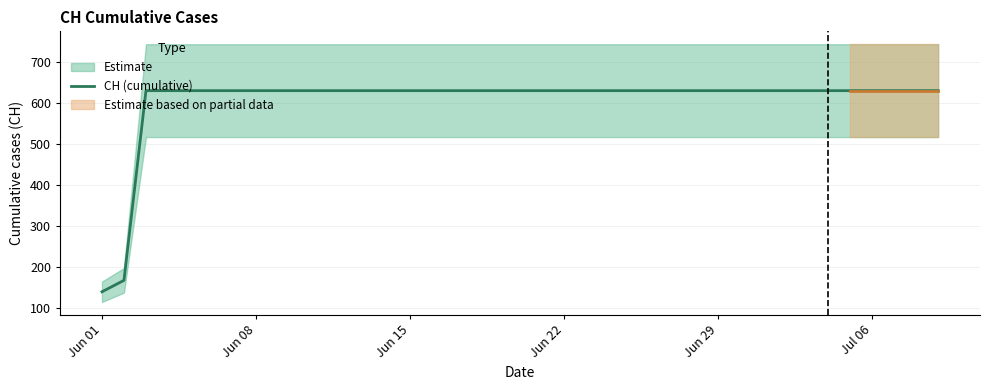

At which category does the chart reach its minimum across all series?

Jun 01